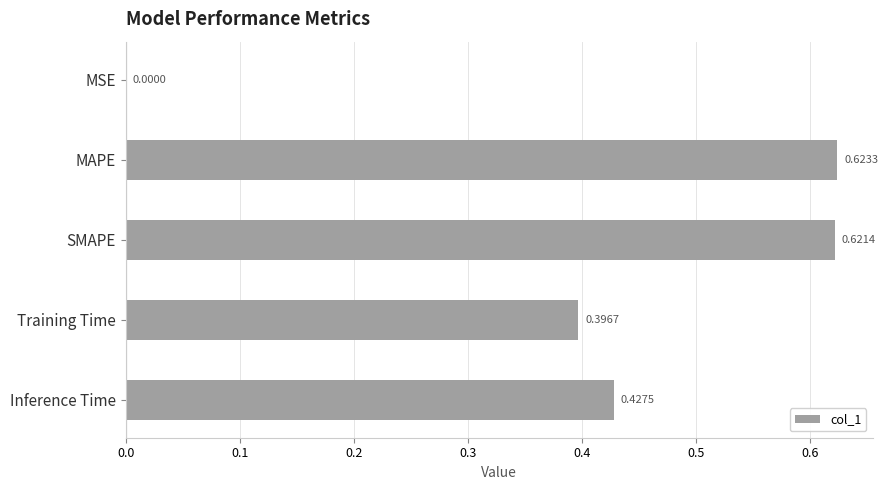

Which category has the highest value across all series?

MAPE